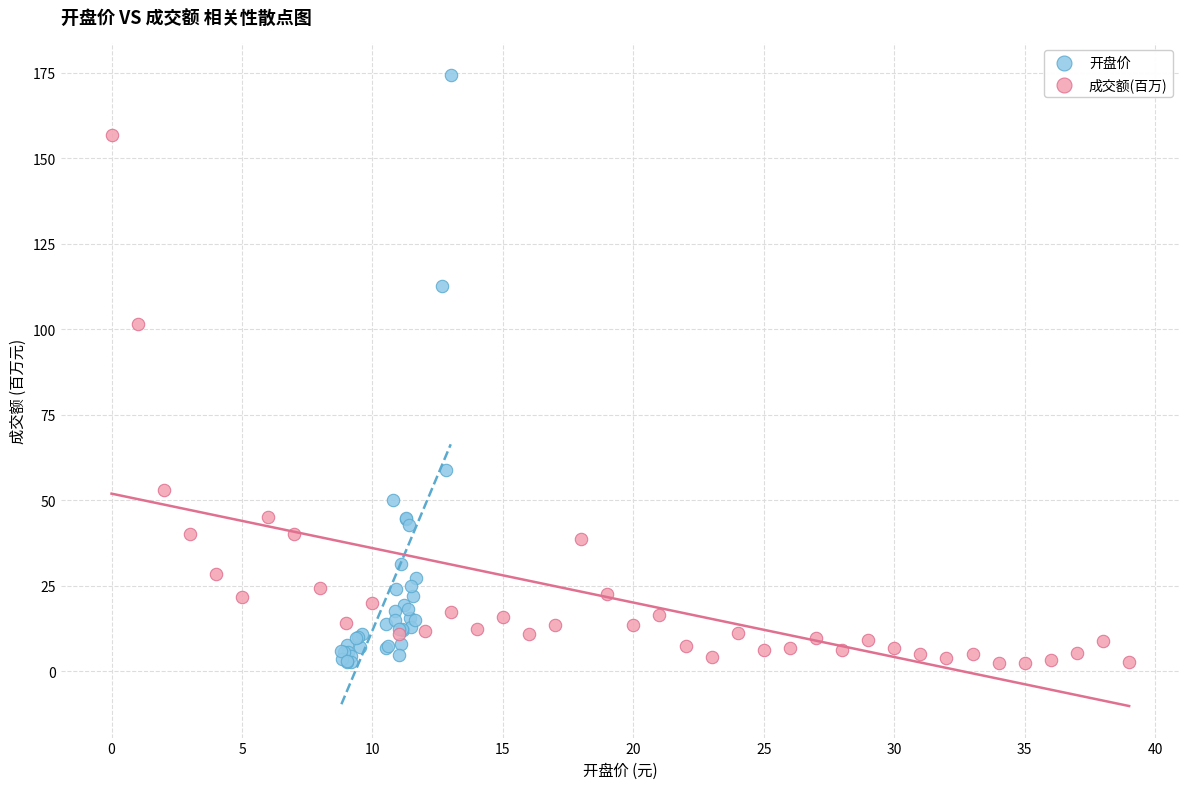

Which series has the widest spread of Y values?

开盘价